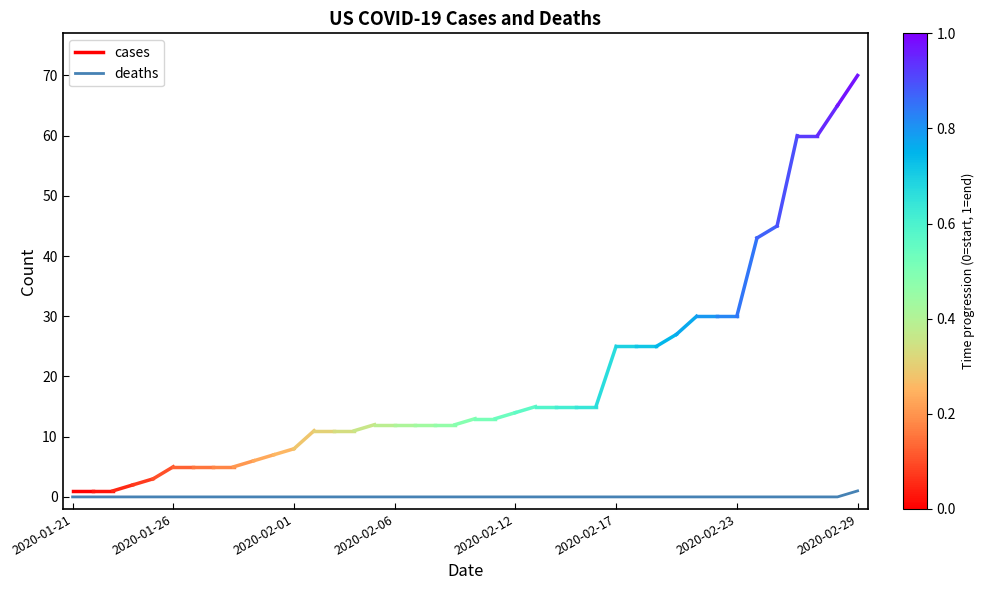

True or false: there are more than 1 points higher than both neighbors.

False